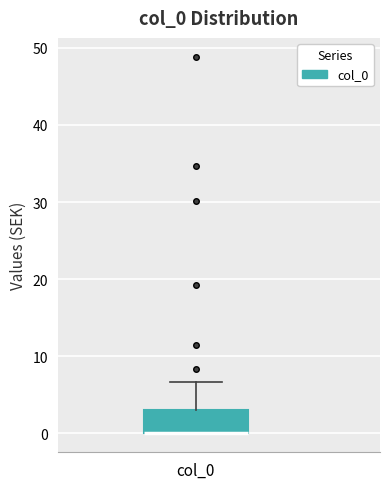

Read this box plot against the y-axis: the position of the median line, the range covered by the box, and the ends of both whiskers. The values are not printed on the chart, so give them approximately, as read against the axis.

median 0 (drawn on the box's lower edge), box 0 to 3, whiskers 0 to 7